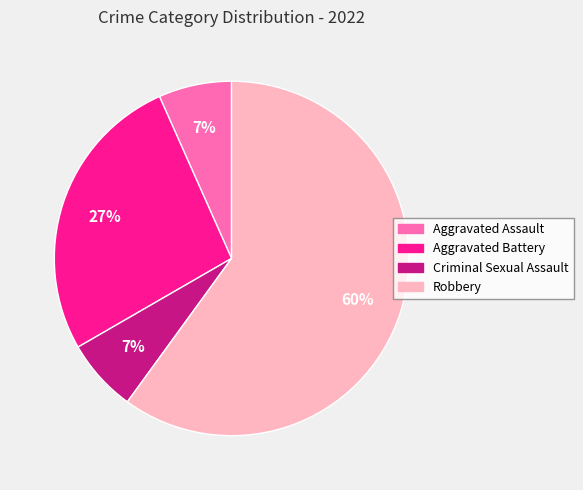

To the nearest percent, what is the average slice percentage?

25%